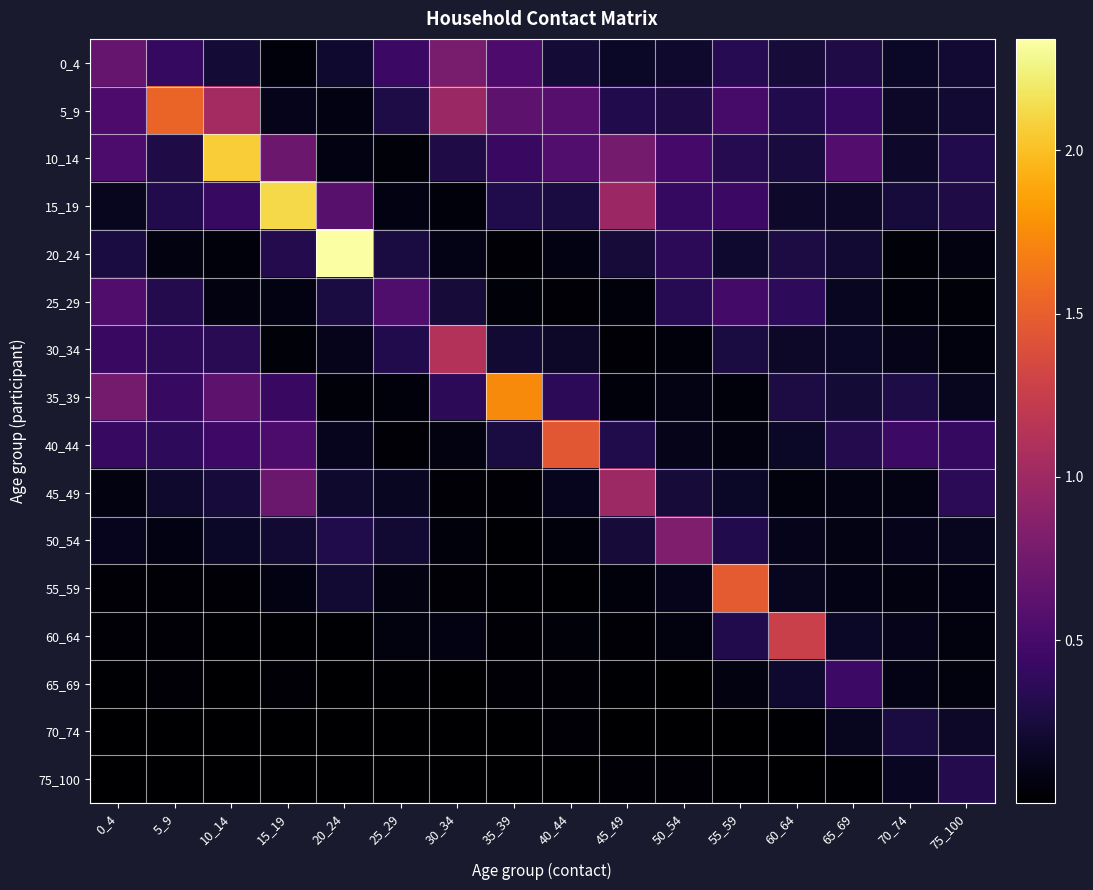

What is the difference between the highest and lowest values at 55_59?

1.5